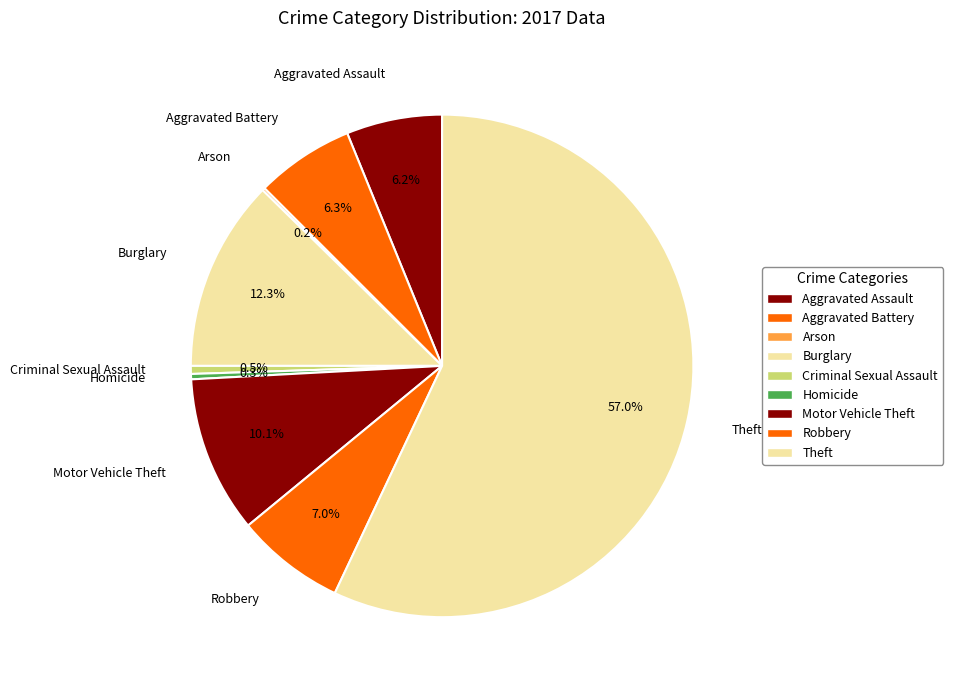

Combined, do Robbery and Motor Vehicle Theft account for over 50%?

No